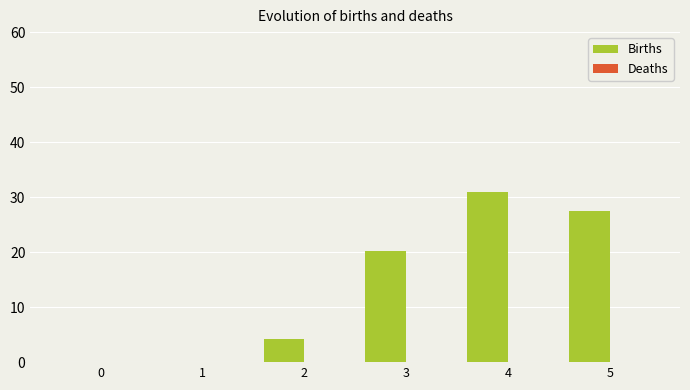

Read the value at 5.

27.4